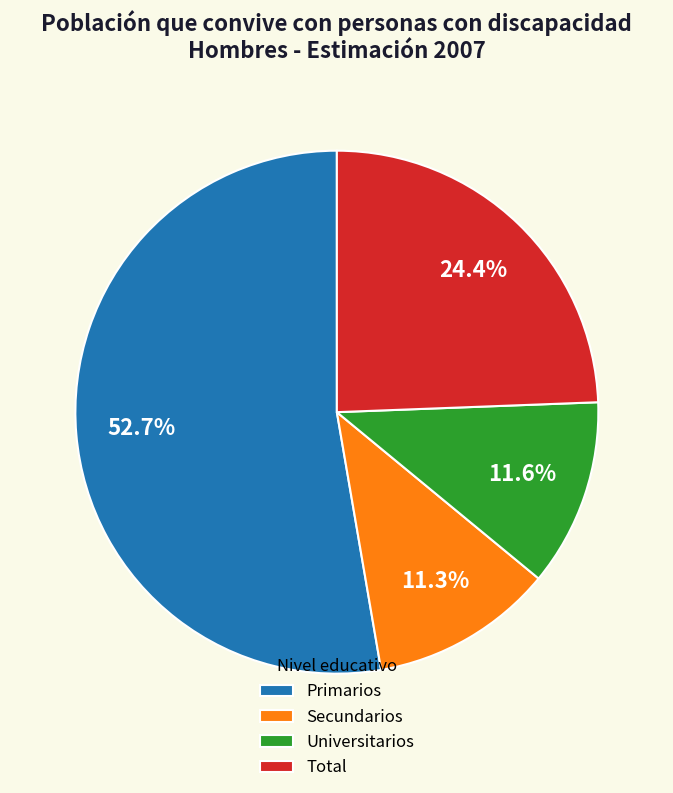

Between Primarios and Secundarios, which is larger?

Primarios